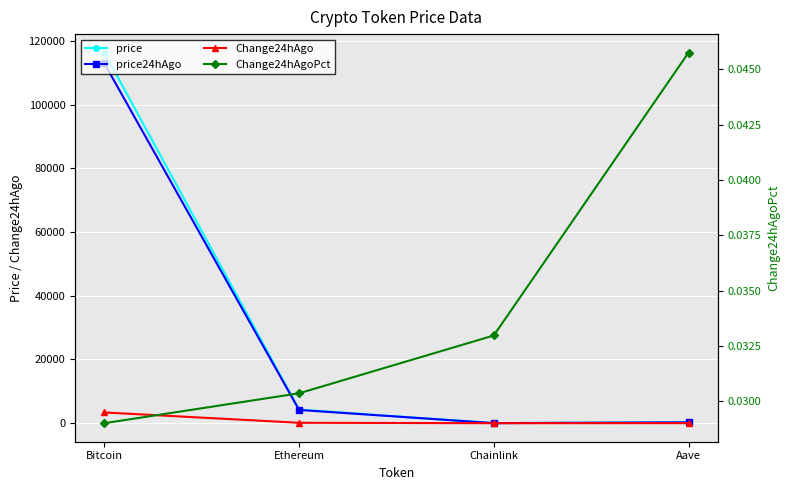

Is it true that price equals 4290.9 at Ethereum?

True